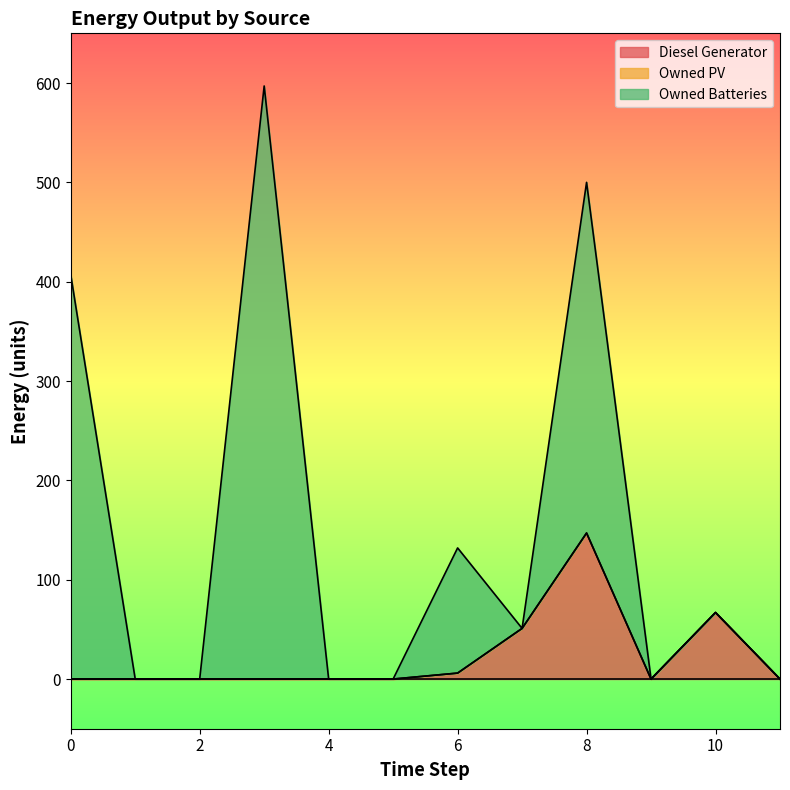

Where is Diesel Generator nearest to the value 73?

10